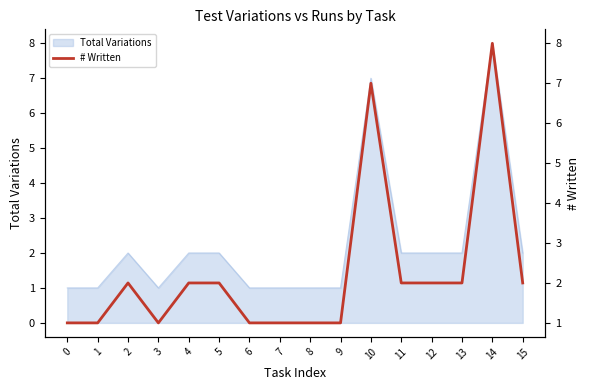

List the labels in order of value, largest first.

14, 10, 2, 4, 5, 11, 12, 13, 15, 0, 1, 3, 6, 7, 8, 9